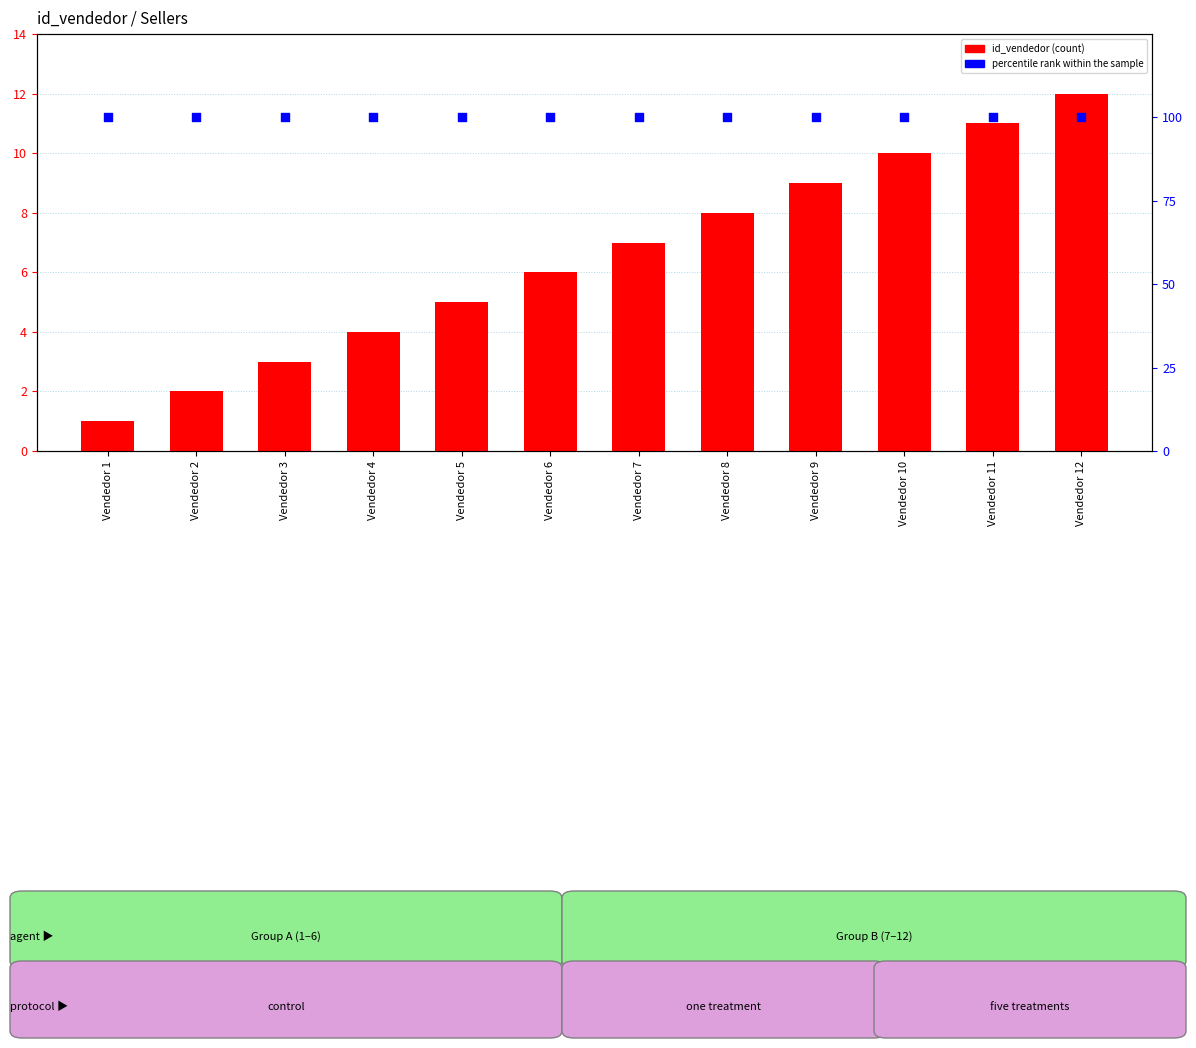

Which series has the largest total across all categories?

percentile rank within the sample